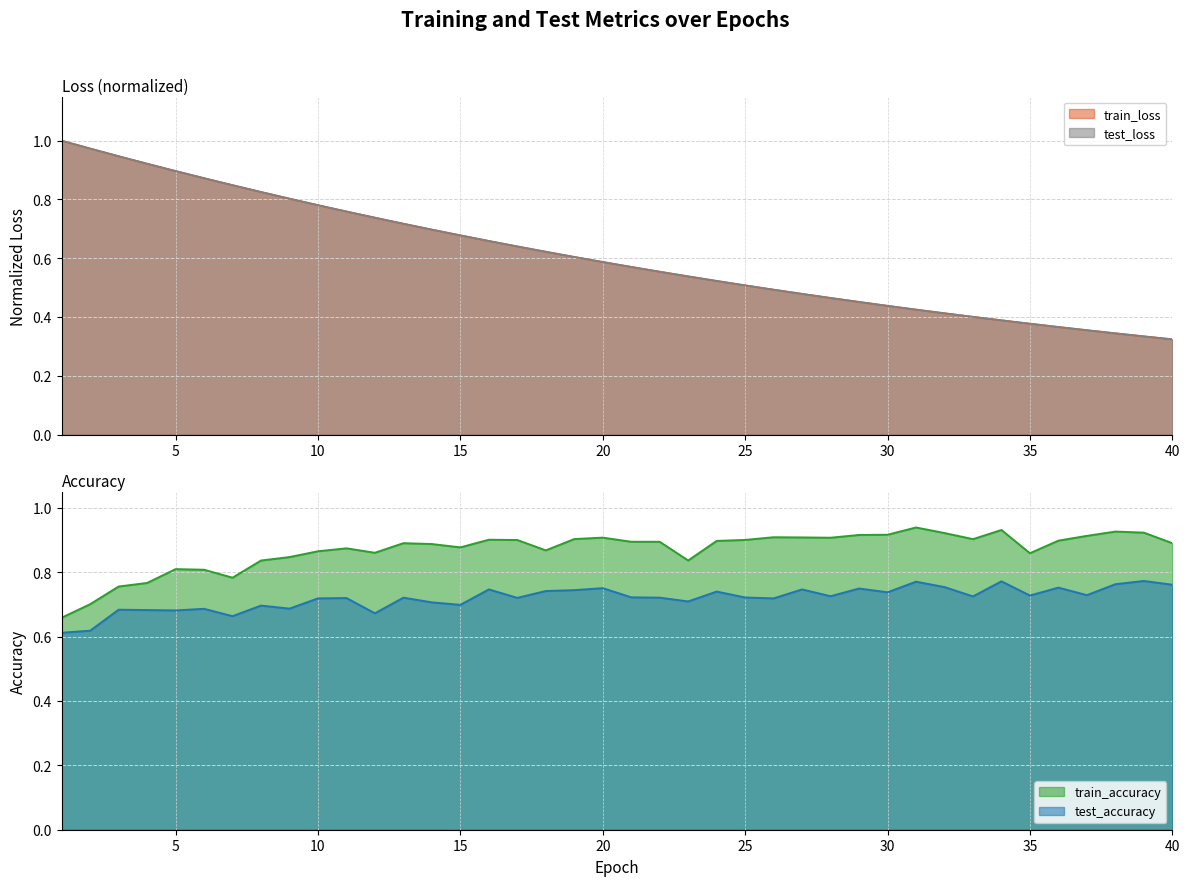

Reading right to left, extract all data points from this chart.

test_loss: 0.3	0.3	0.3	0.4	0.4	0.4	0.4	0.4	0.4	0.4	0.4	0.5	0.5	0.5	0.5	0.5	0.5	0.5	0.6	0.6	0.6	0.6	0.6	0.6	0.7	0.7	0.7	0.7	0.7	0.8	0.8	0.8	0.8	0.8	0.9	0.9	0.9	0.9	1.0	1.0
train_loss: 0.3	0.3	0.3	0.4	0.4	0.4	0.4	0.4	0.4	0.4	0.4	0.5	0.5	0.5	0.5	0.5	0.5	0.5	0.6	0.6	0.6	0.6	0.6	0.6	0.7	0.7	0.7	0.7	0.7	0.8	0.8	0.8	0.8	0.8	0.9	0.9	0.9	0.9	1.0	1.0
train_accuracy: 0.9	0.9	0.9	0.9	0.9	0.9	0.9	0.9	0.9	0.9	0.9	0.9	0.9	0.9	0.9	0.9	0.9	0.8	0.9	0.9	0.9	0.9	0.9	0.9	0.9	0.9	0.9	0.9	0.9	0.9	0.9	0.8	0.8	0.8	0.8	0.8	0.8	0.8	0.7	0.7
test_accuracy: 0.8	0.8	0.8	0.7	0.8	0.7	0.8	0.7	0.8	0.8	0.7	0.7	0.7	0.7	0.7	0.7	0.7	0.7	0.7	0.7	0.8	0.7	0.7	0.7	0.7	0.7	0.7	0.7	0.7	0.7	0.7	0.7	0.7	0.7	0.7	0.7	0.7	0.7	0.6	0.6